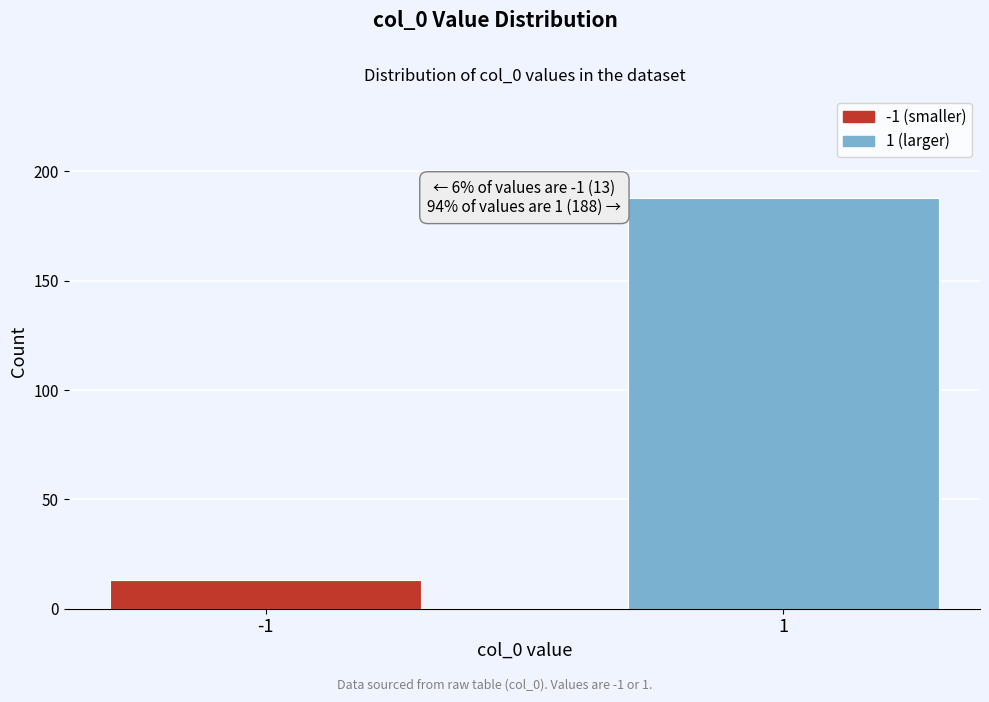

Reading left to right, what are all the values shown in this chart?

-1=13	1=188